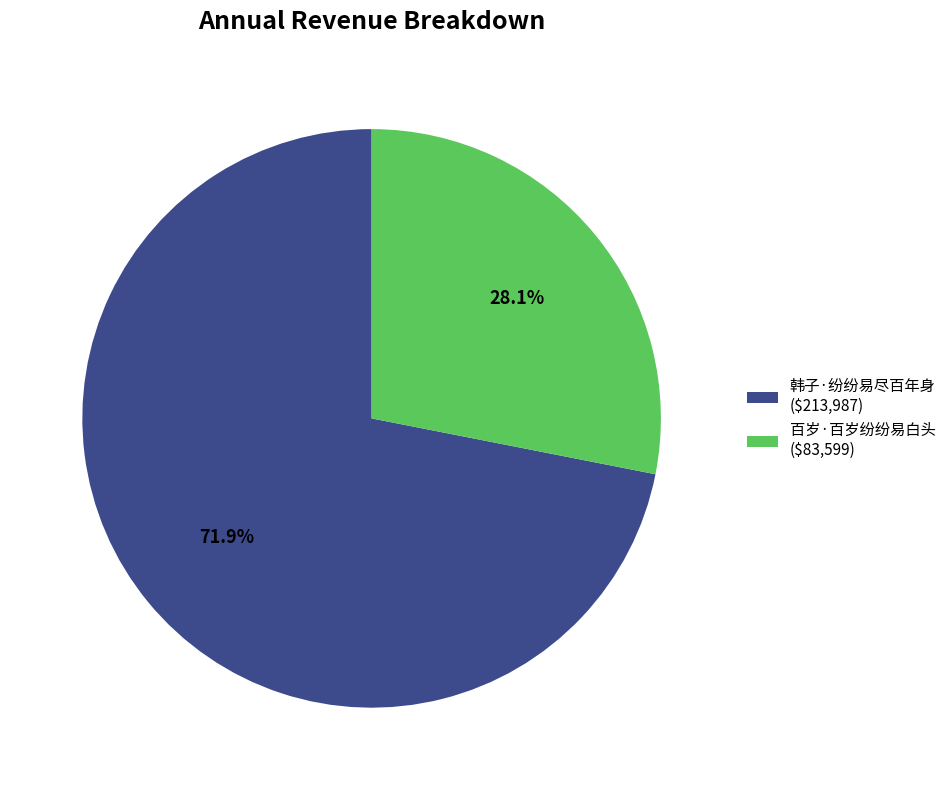

Which category has the biggest portion of the pie?

韩子·纷纷易尽百年身